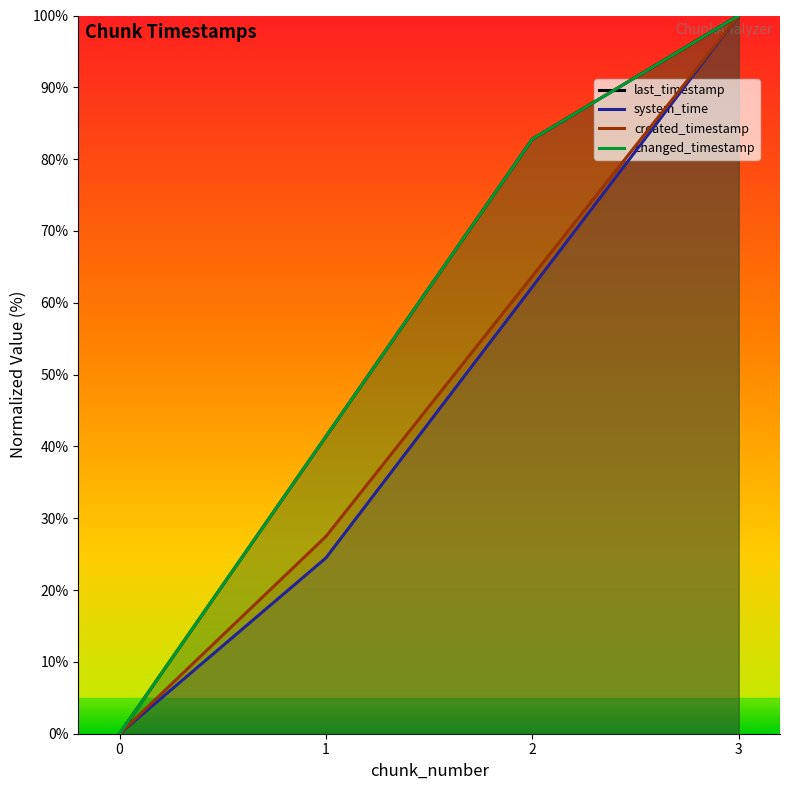

What is the sum of the last_timestamp values at 2 and 0?

82.8